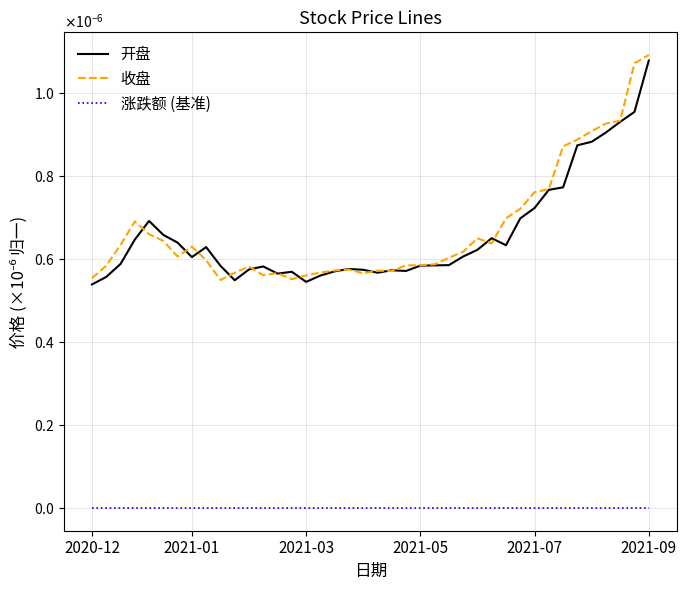

Which series has the largest range (max minus min)?

收盘